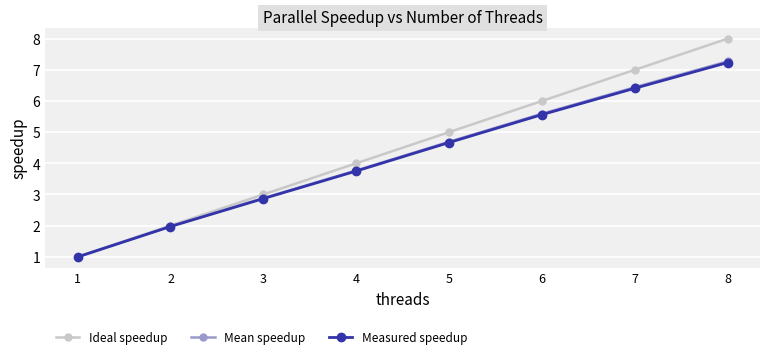

Where is Ideal speedup nearest to the value 4?

4